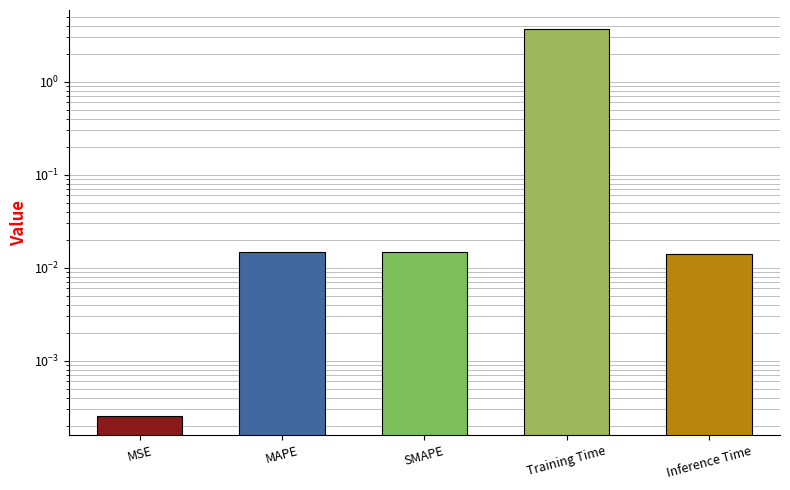

List the labels in order of value, smallest first.

MSE, Inference Time, SMAPE, MAPE, Training Time